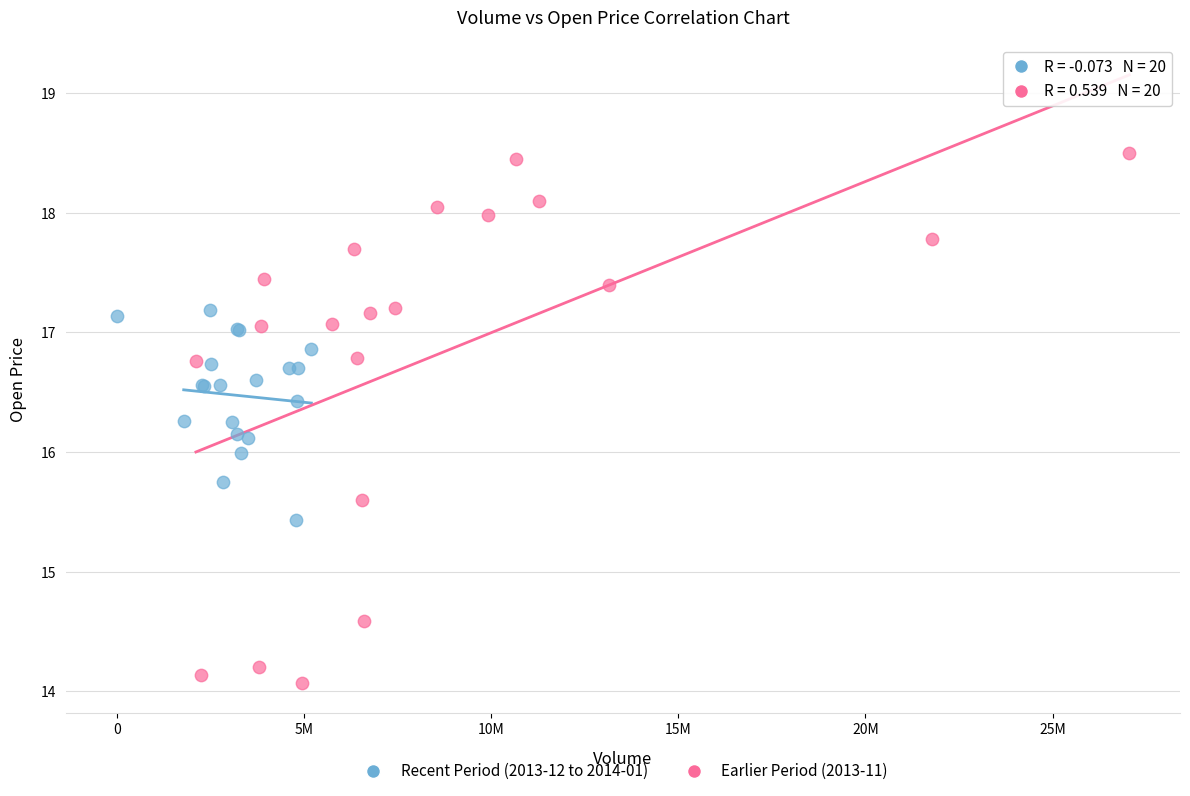

Which series contains the lowest Y value?

Earlier Period (2013-11)